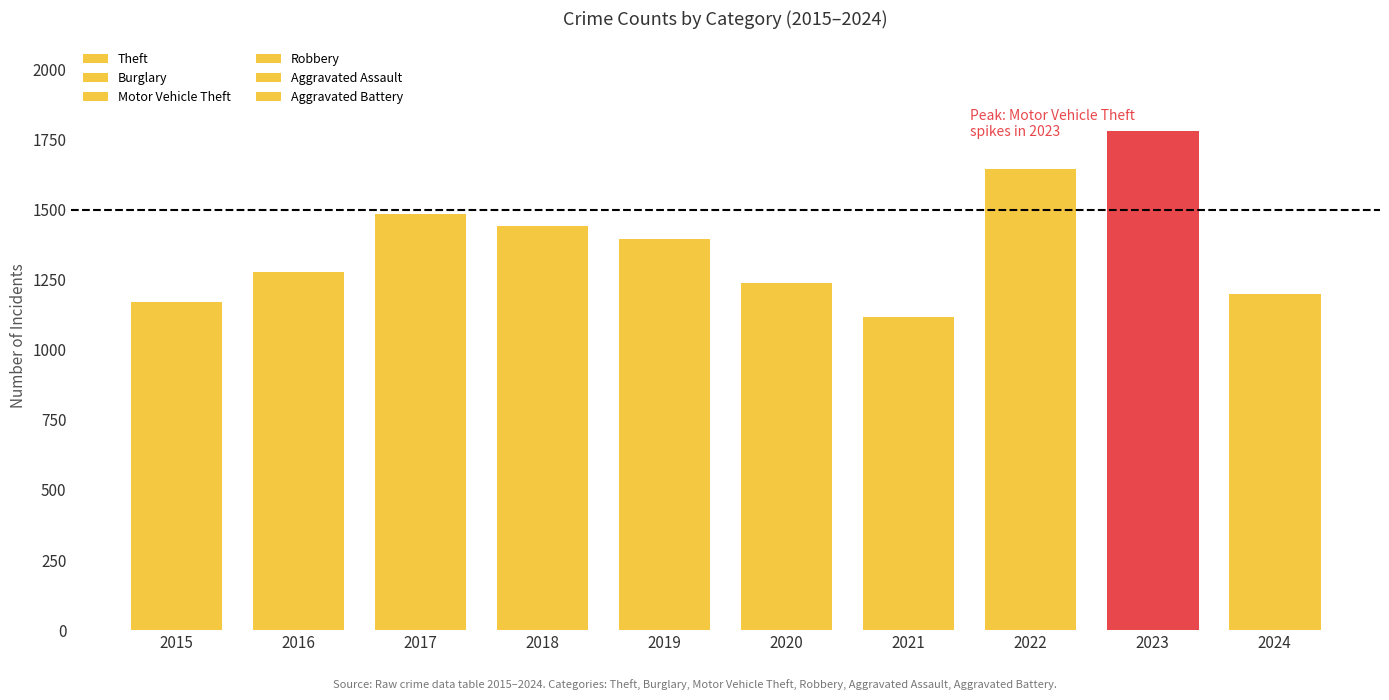

Count the number of data series in this chart.

6